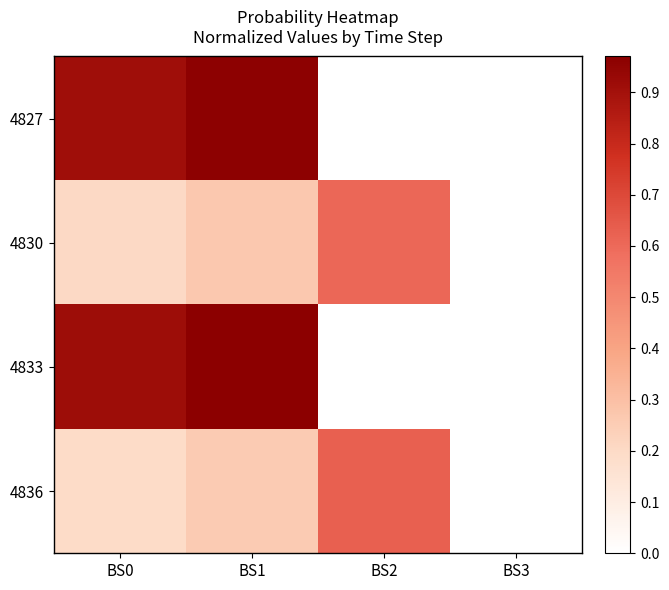

Reading left to right, list all the values displayed in this chart.

4827: BS0=0.9	BS1=1.0	BS2=0.0	BS3=0.0
4830: BS0=0.2	BS1=0.3	BS2=0.6	BS3=0.0
4833: BS0=0.9	BS1=1.0	BS2=0.0	BS3=0.0
4836: BS0=0.2	BS1=0.3	BS2=0.6	BS3=0.0